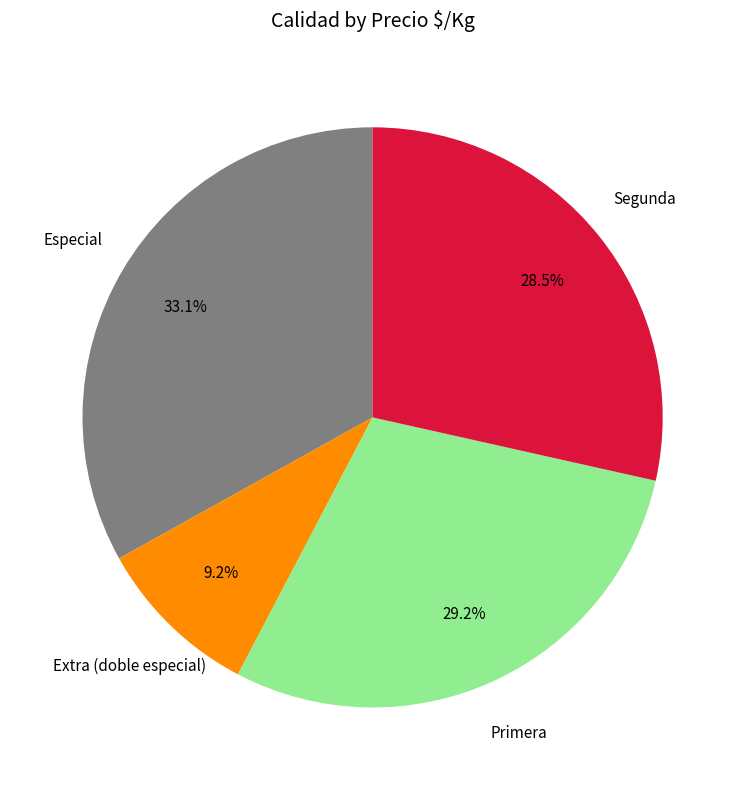

Which category has the biggest portion of the pie?

Especial